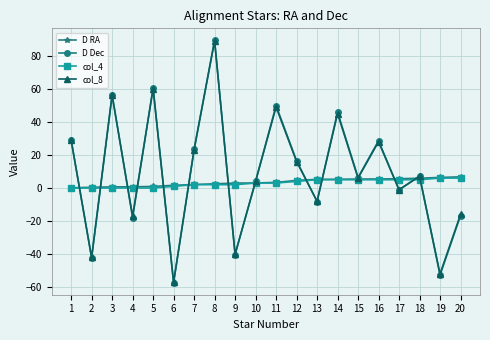

What is the difference between the maximum and minimum values in the col_8 series?

146.0